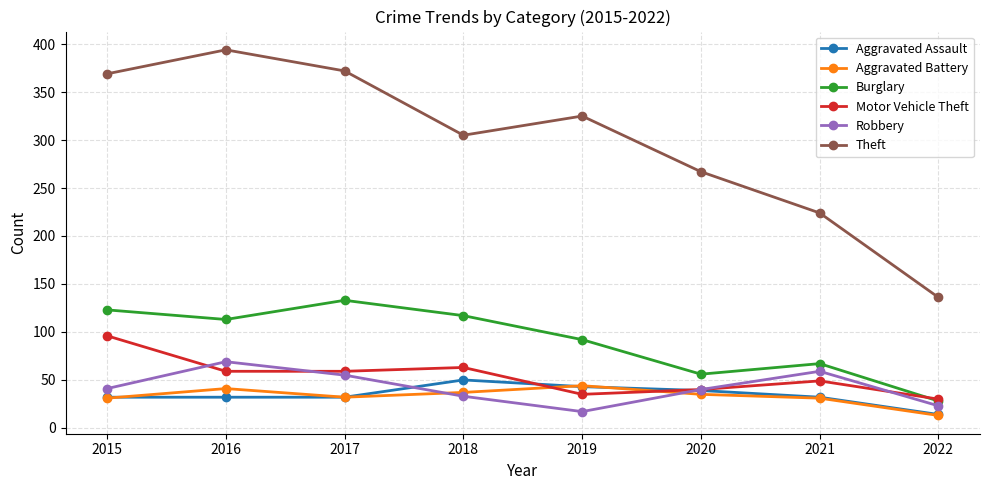

True or false: Burglary and Aggravated Assault cross at least once.

False